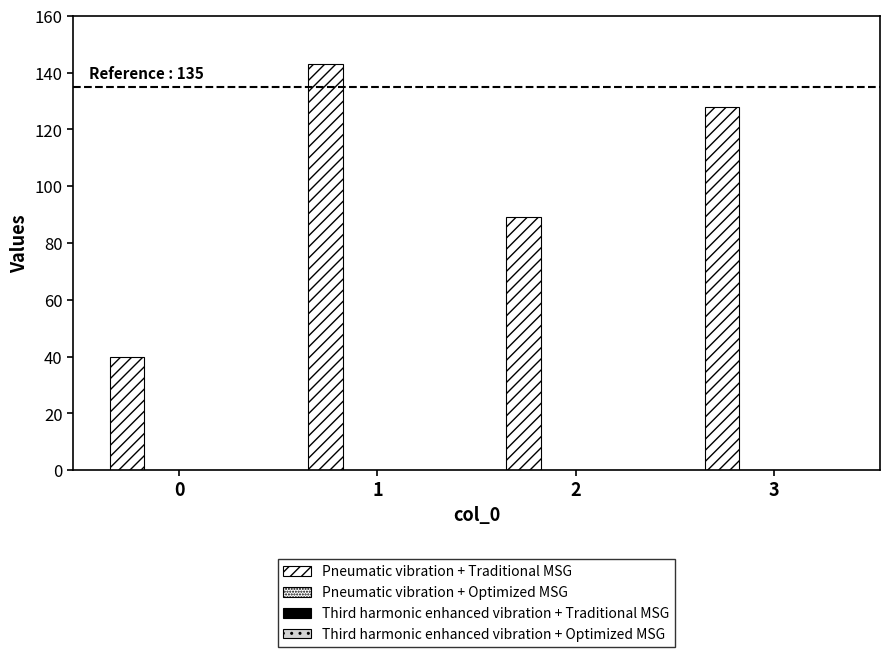

Does the chart contain any negative values?

No